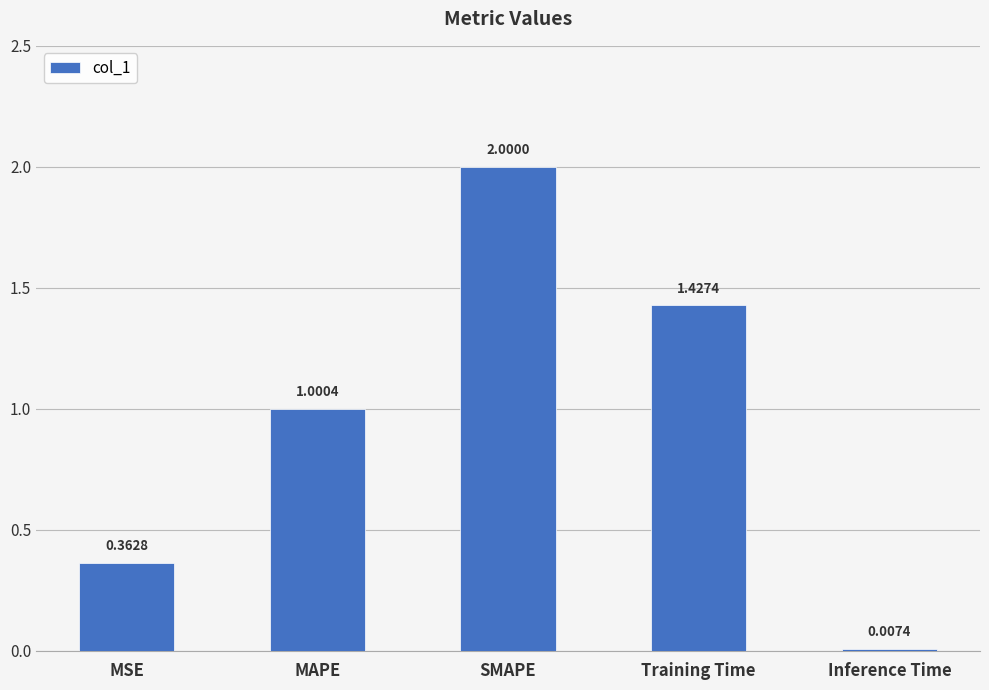

At which label does the data first exceed 1?

MAPE